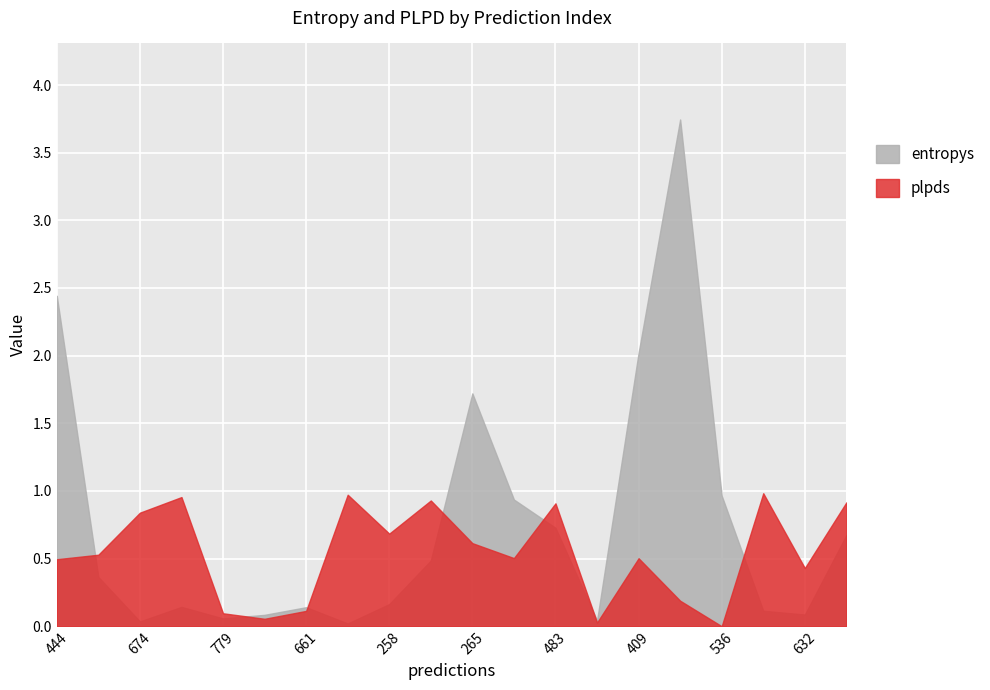

Where is the first local minimum for plpds?

494